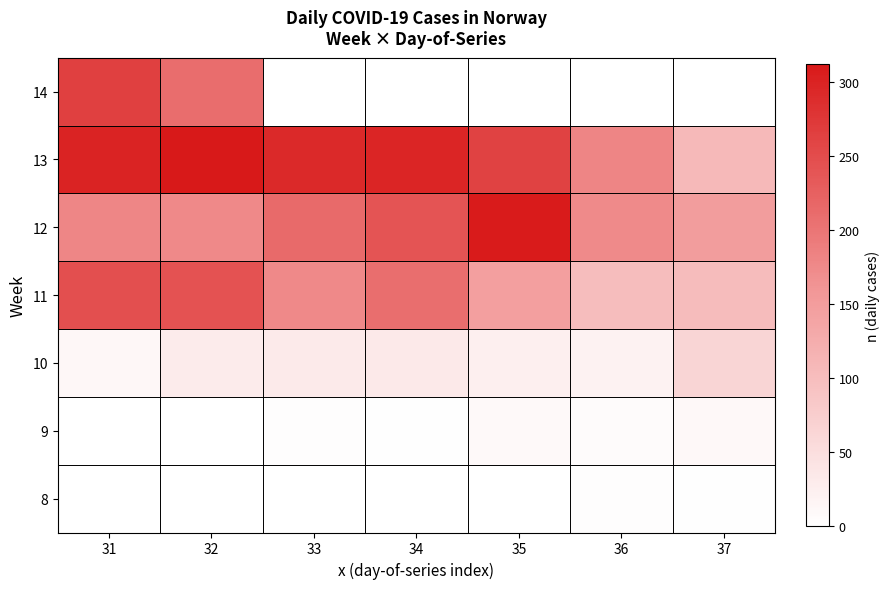

Which label corresponds to the largest value in the chart?

32